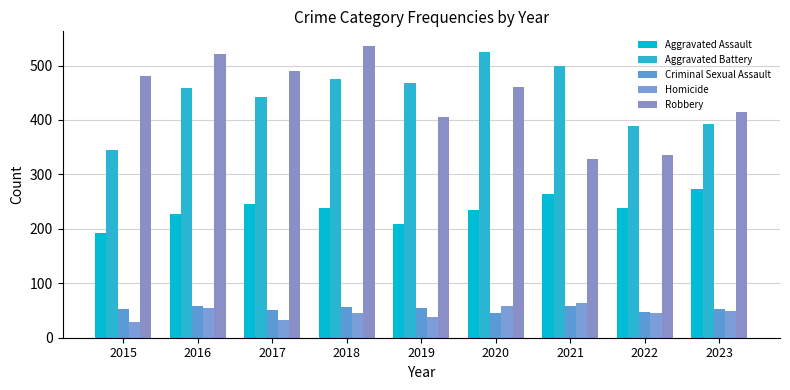

What are all the series names shown in the legend?

Aggravated Assault, Aggravated Battery, Criminal Sexual Assault, Homicide, Robbery